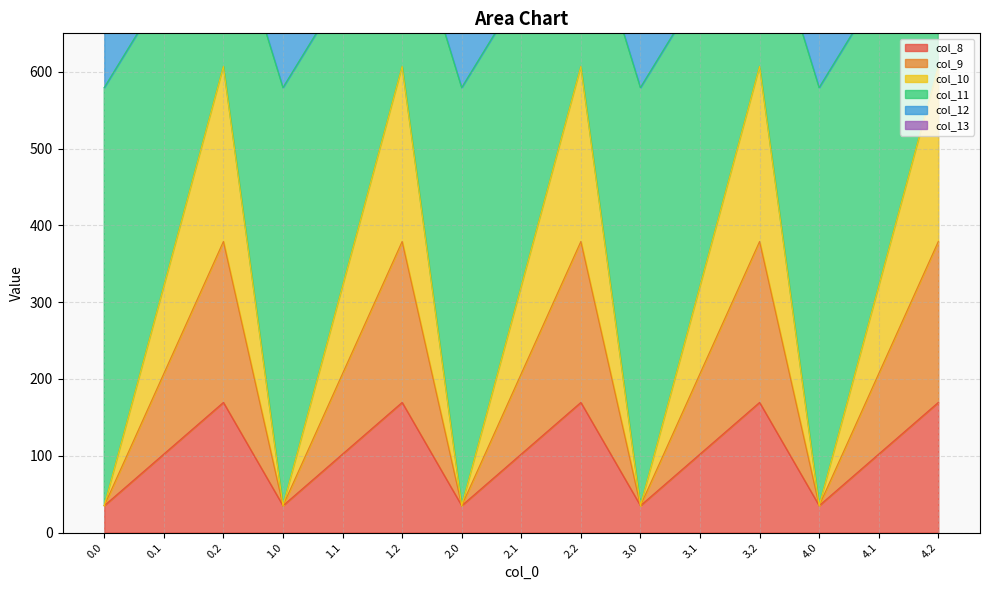

At how many categories does at least one series exceed 1173?

5